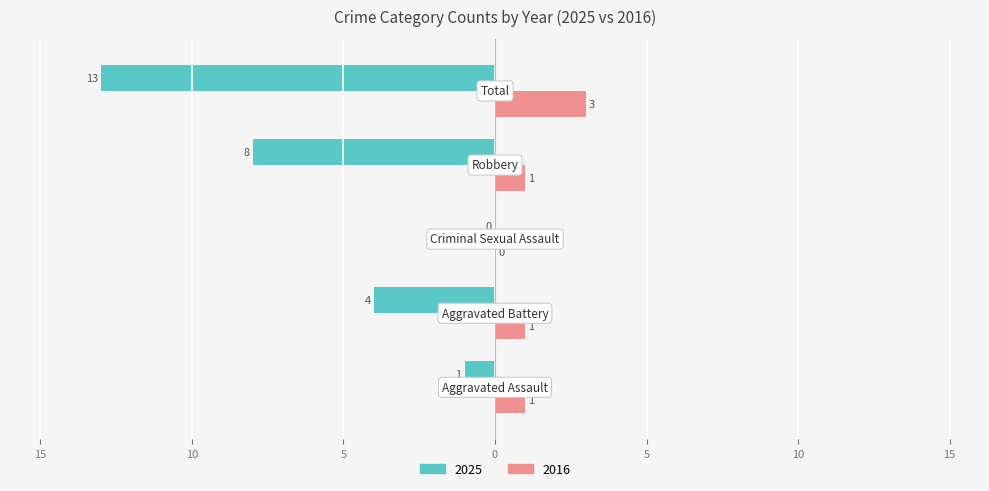

At which label does 2025 first exceed -4?

Aggravated Assault